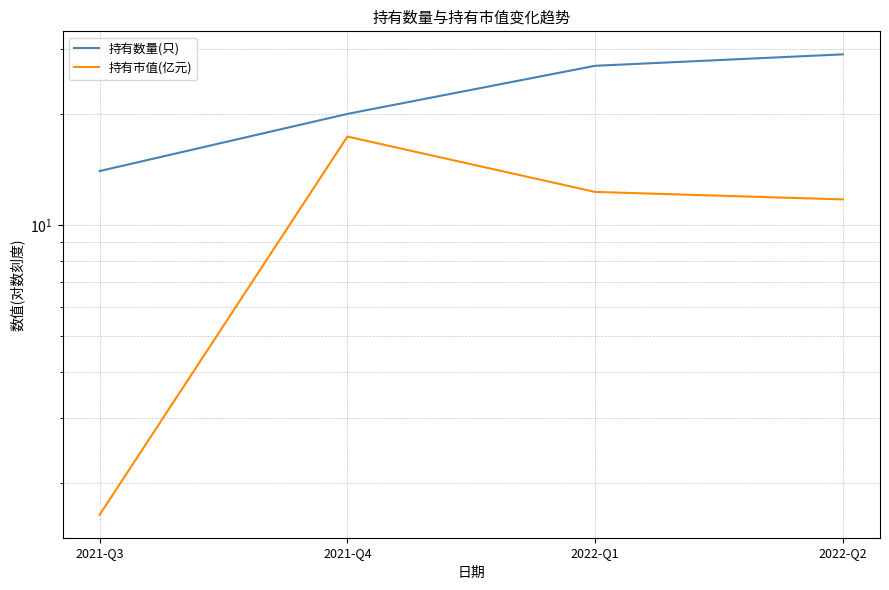

How many values in the 持有市值(亿元) series are below 12?

2